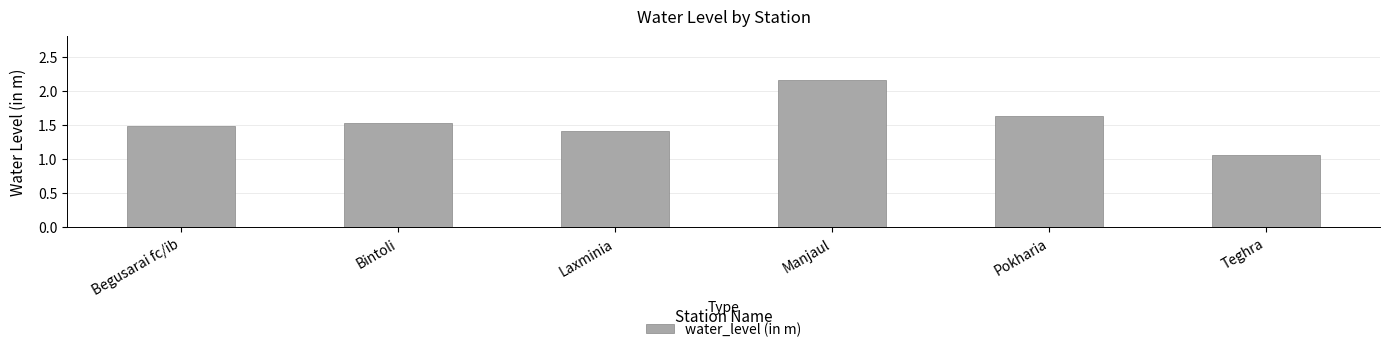

True or false: the data shows 1.4 at Laxminia.

True